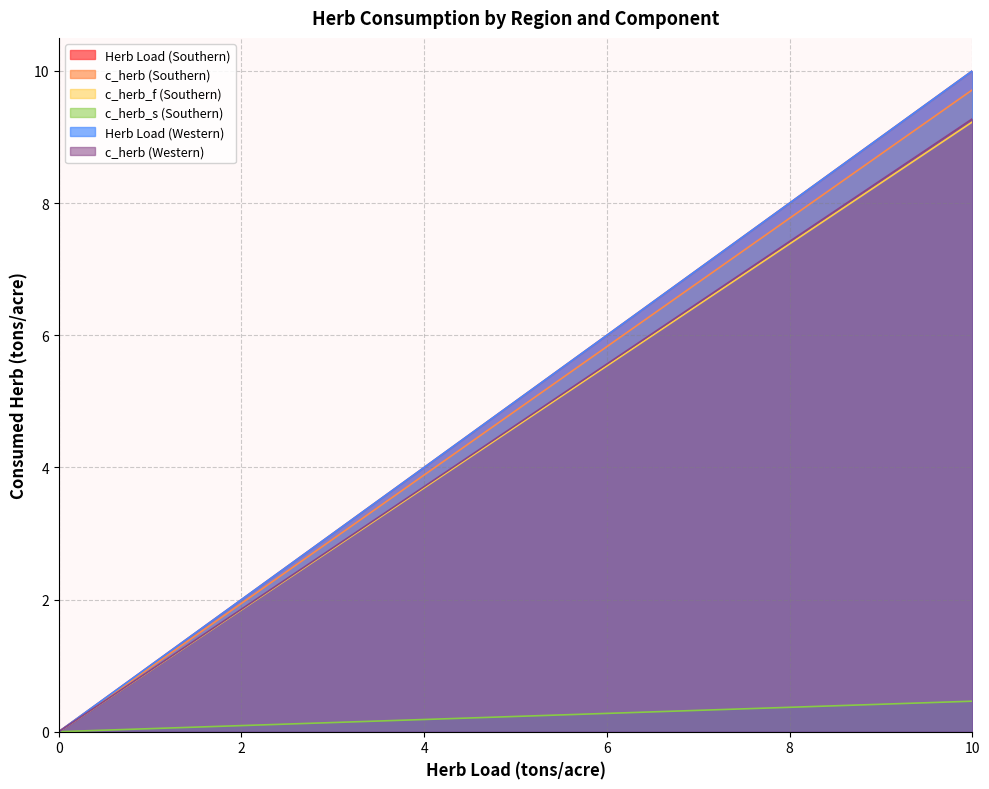

Rank the series at 8 from lowest to highest value.

c_herb_s (Southern), c_herb_f (Southern), c_herb (Western), c_herb (Southern), Herb Load (Southern), Herb Load (Western)